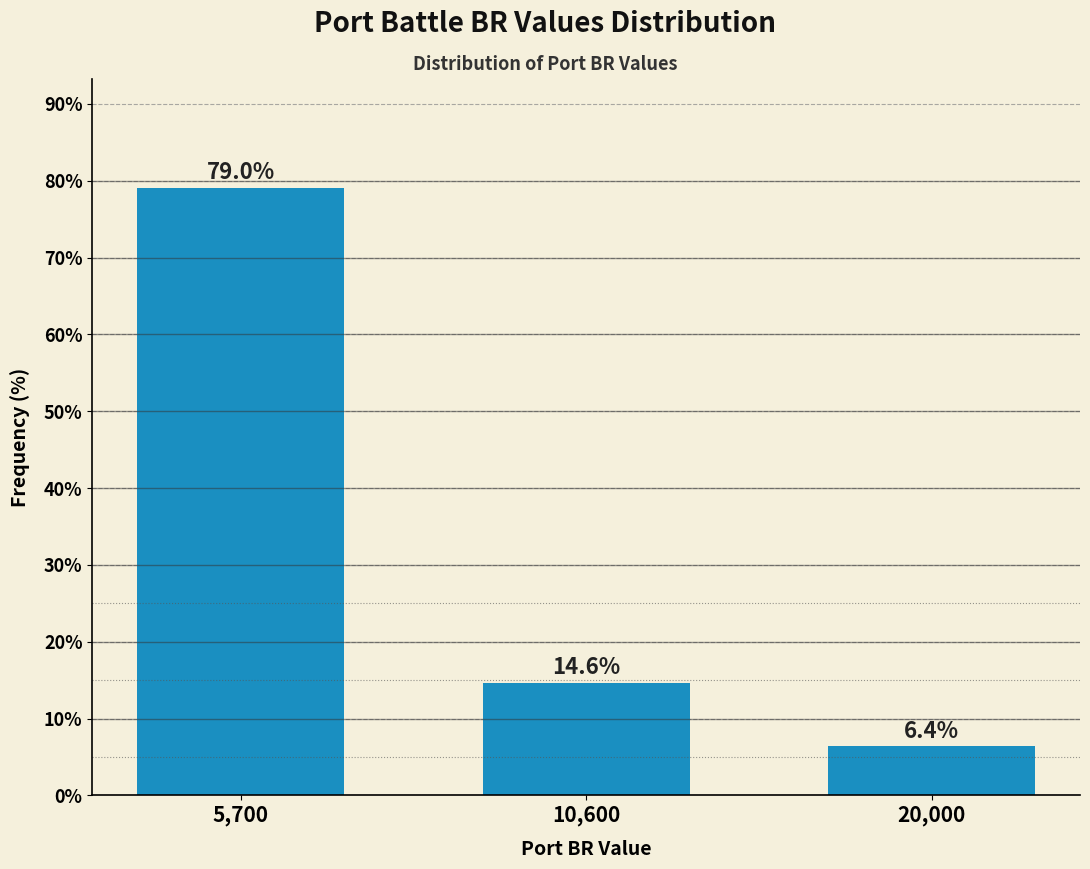

Reading left to right, transcribe all the data shown in this chart.

5,700=79.0	10,600=14.6	20,000=6.4